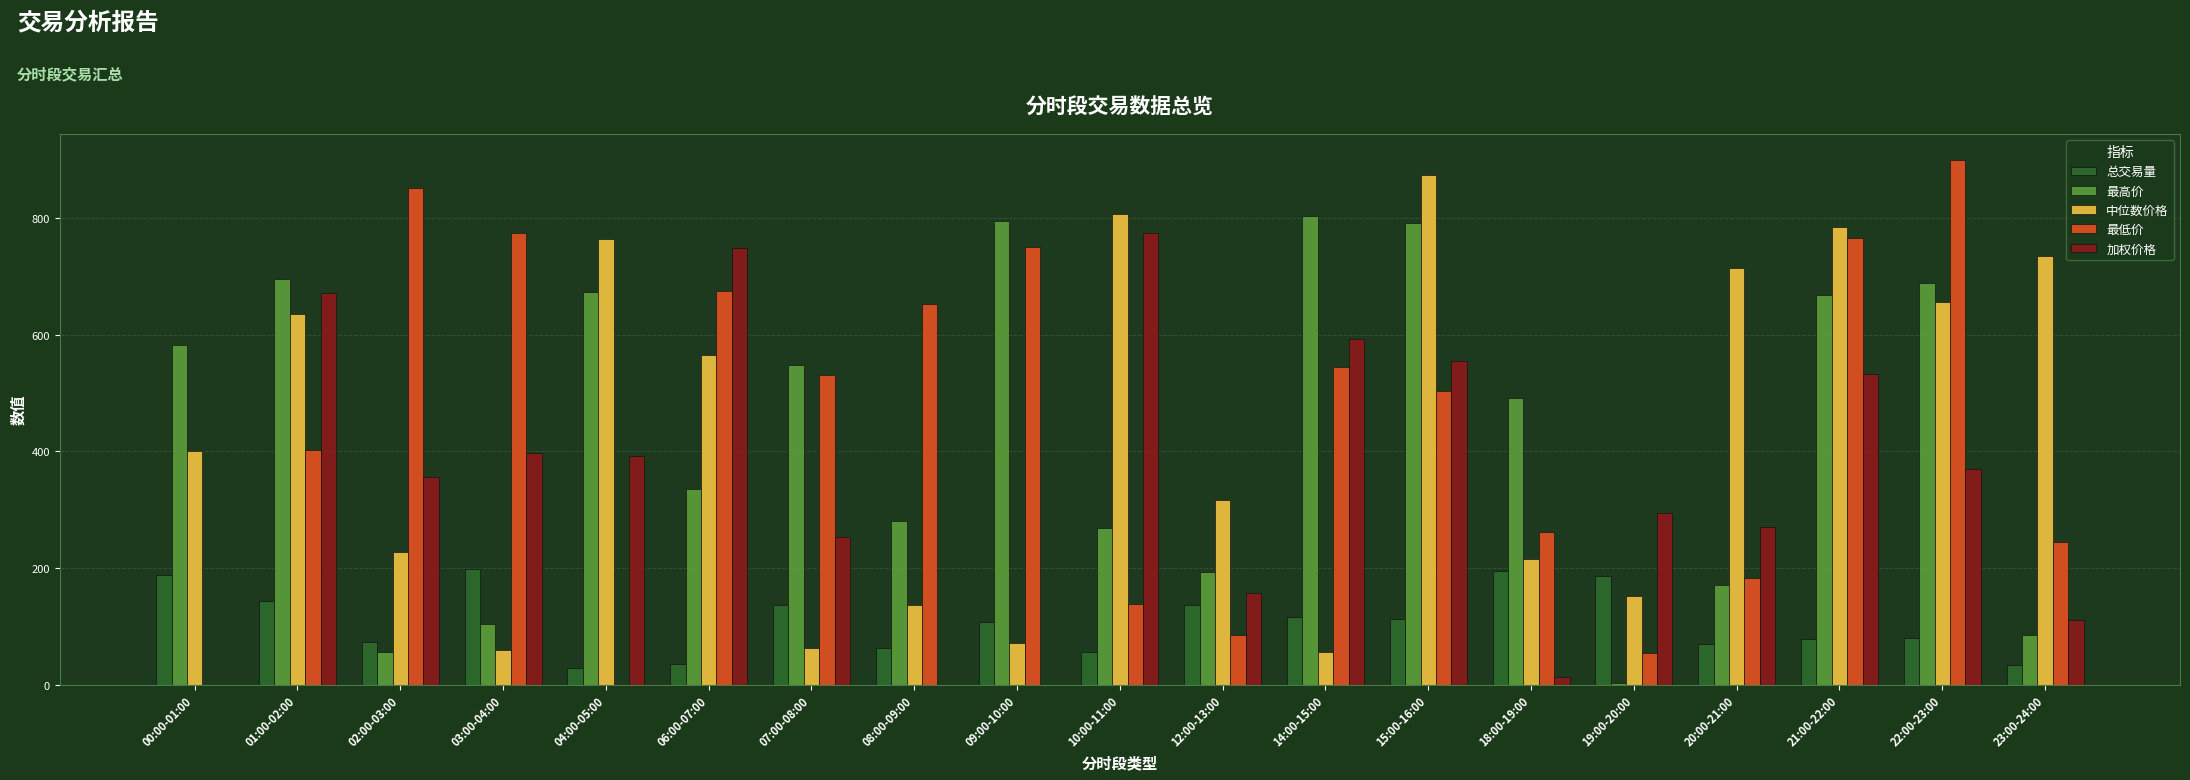

Which series has the largest range (max minus min)?

最低价